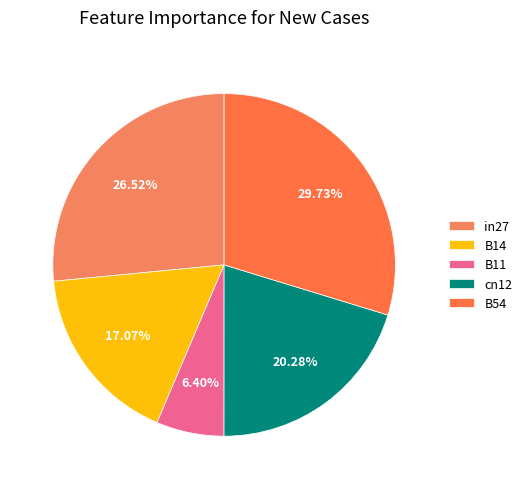

To the nearest percent, what is the combined percentage of in27 and B11?

33%